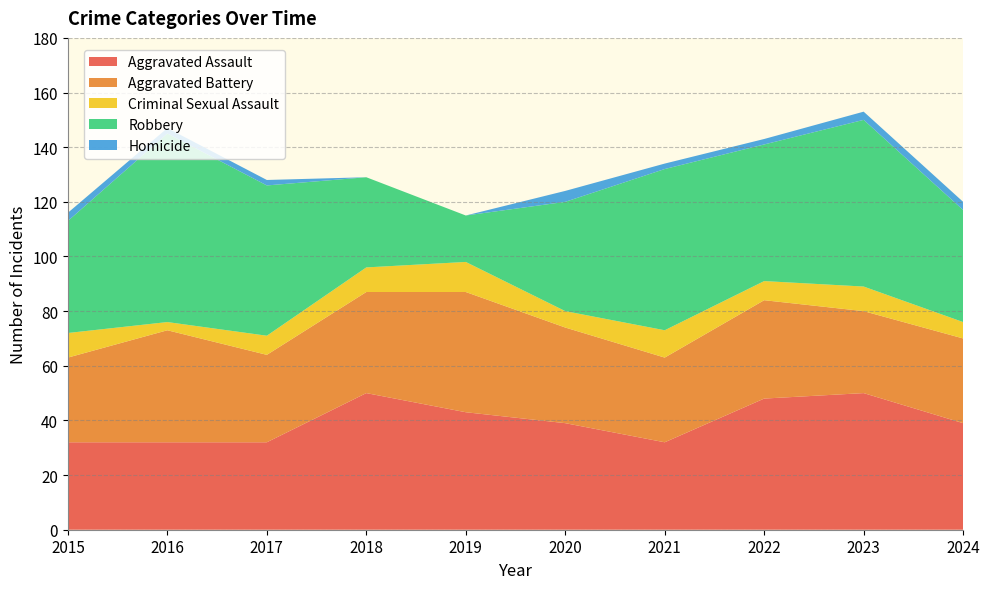

Reading left to right, what are all the values shown in this chart?

Aggravated Assault: 2015=32	2016=32	2017=32	2018=50	2019=43	2020=39	2021=32	2022=48	2023=50	2024=39
Aggravated Battery: 2015=31	2016=41	2017=32	2018=37	2019=44	2020=35	2021=31	2022=36	2023=30	2024=31
Criminal Sexual Assault: 2015=9	2016=3	2017=7	2018=9	2019=11	2020=6	2021=10	2022=7	2023=9	2024=6
Robbery: 2015=41	2016=69	2017=55	2018=33	2019=17	2020=40	2021=59	2022=50	2023=61	2024=41
Homicide: 2015=3	2016=2	2017=2	2018=0	2019=0	2020=4	2021=2	2022=2	2023=3	2024=3